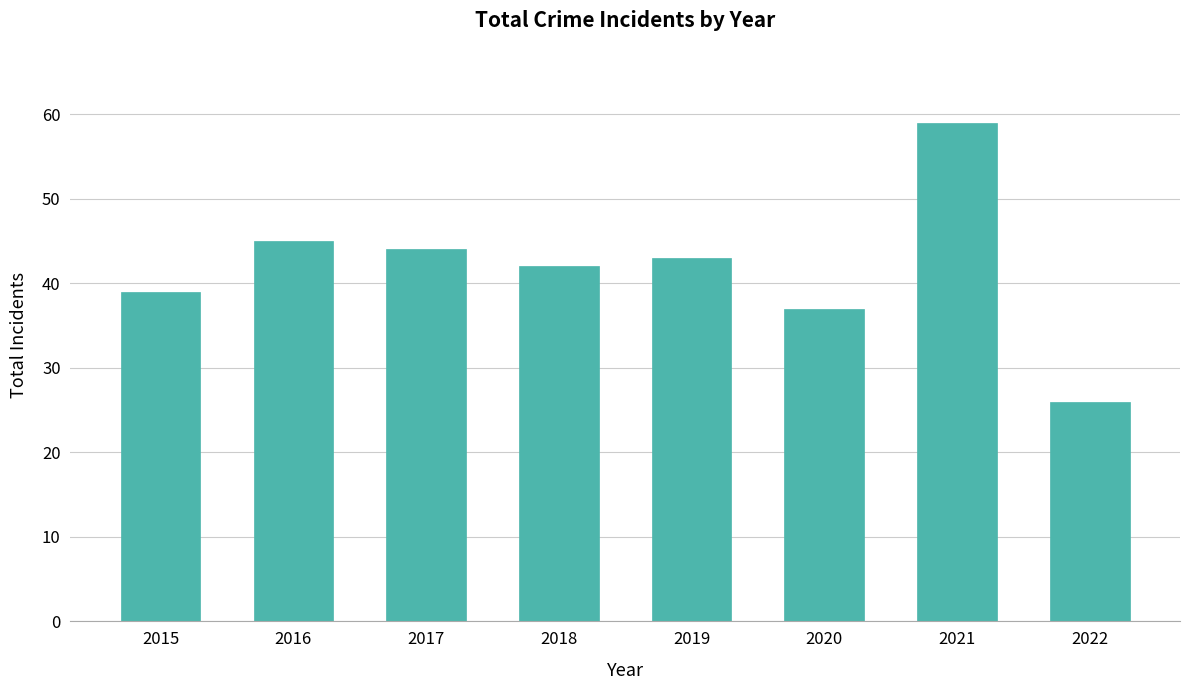

Reading left to right, extract all data points from this chart.

39	45	44	42	43	37	59	26